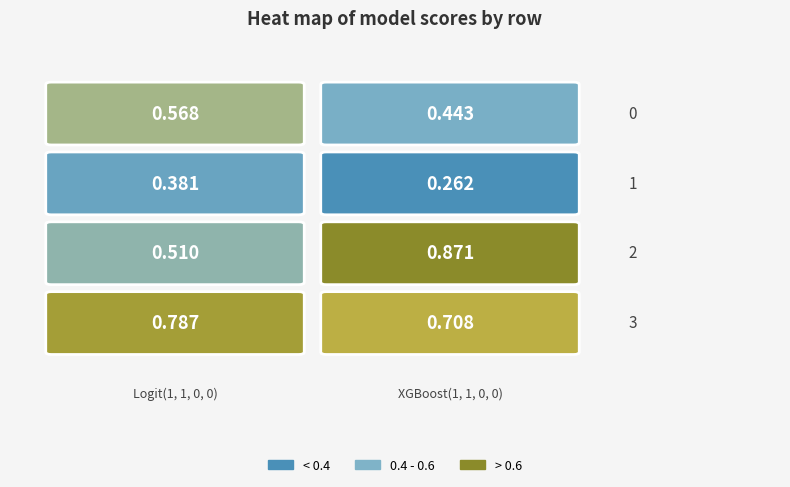

What is the minimum value shown in the chart?

0.3